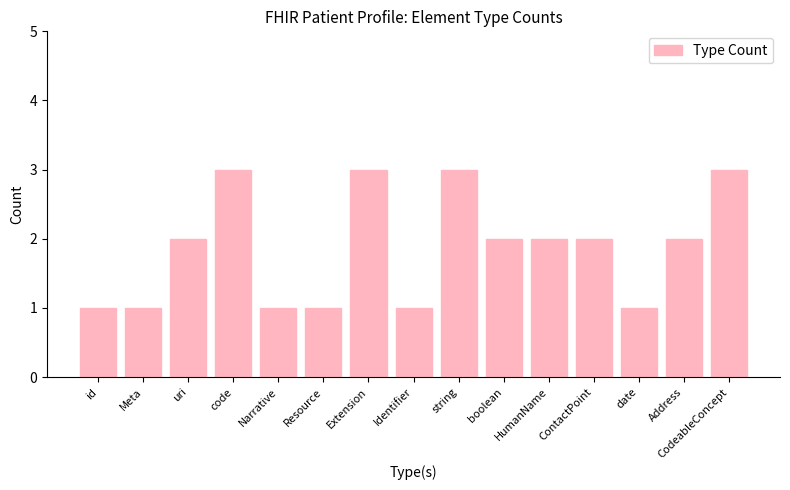

The chart shows a value of 2 at uri. True or false?

True